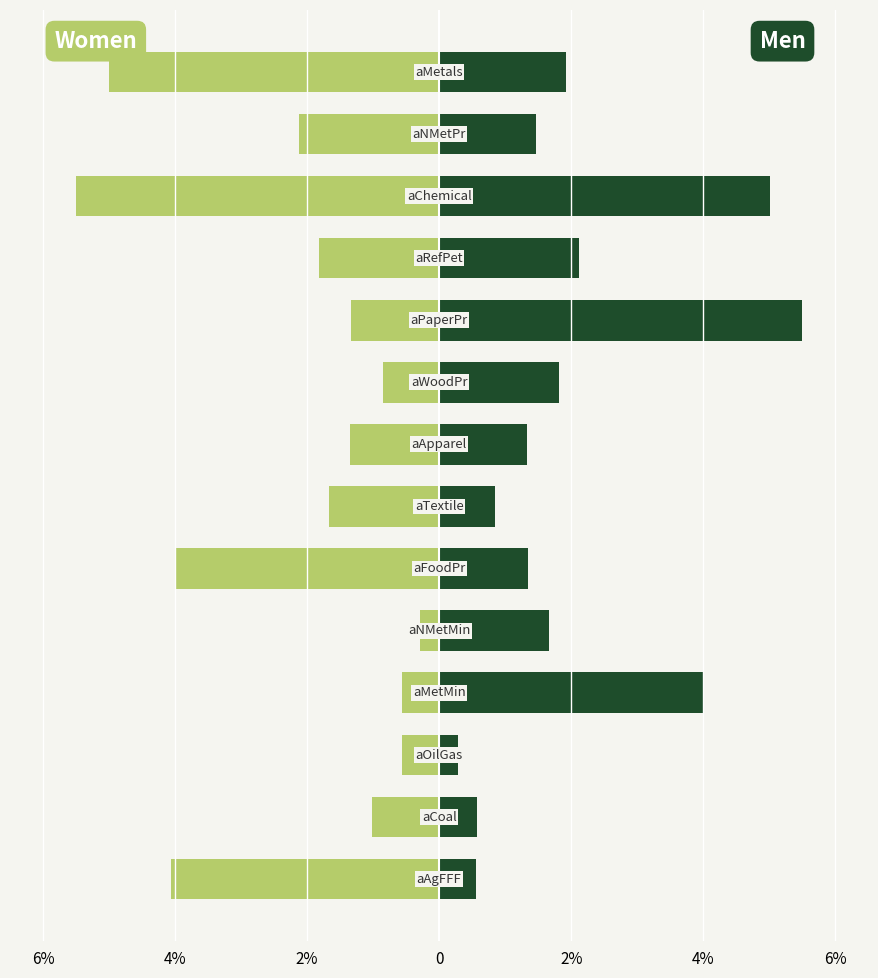

How many bars are there in each group?

2